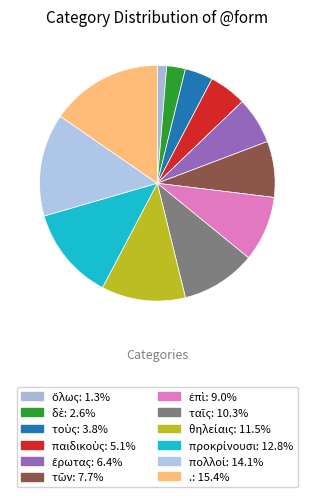

What is the largest slice in the pie chart?

.